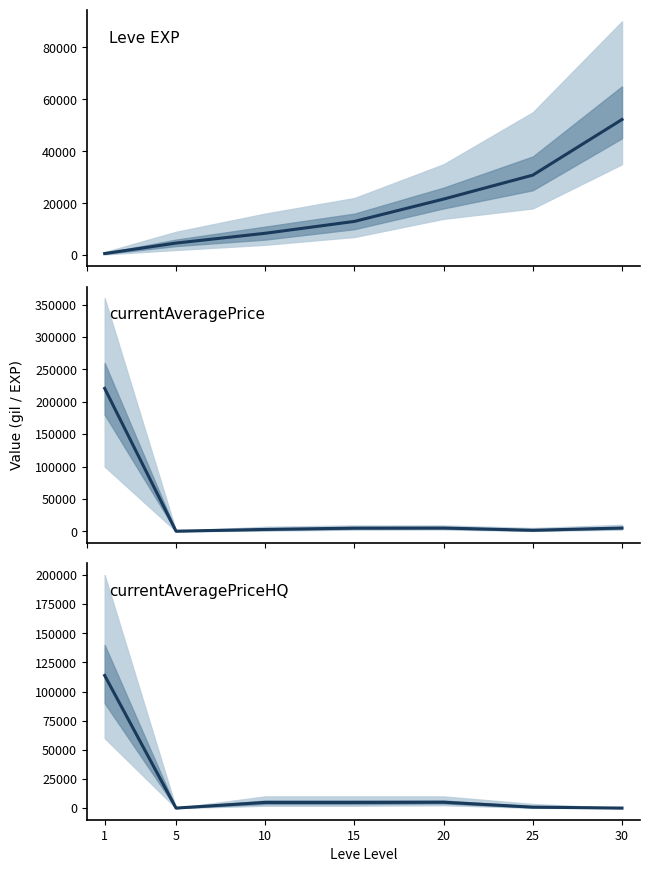

Reading left to right, what are all the values shown in this chart?

Leve EXP: 630.0	4660.0	8430.0	13000.0	21600.0	30820.0	52220.0
currentAveragePrice: 220680.8	120.0	2825.0	4850.0	5010.0	1533.0	5000.0
currentAveragePriceHQ: 113825.8	0.0	4850.0	4850.0	5010.0	800.0	0.0